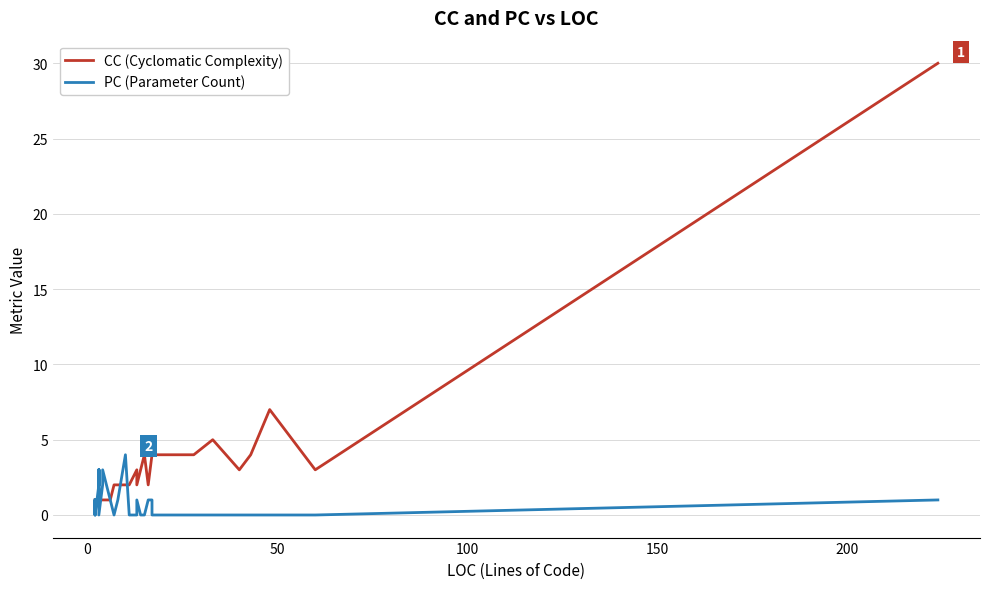

Does the chart have visible grid lines?

Yes